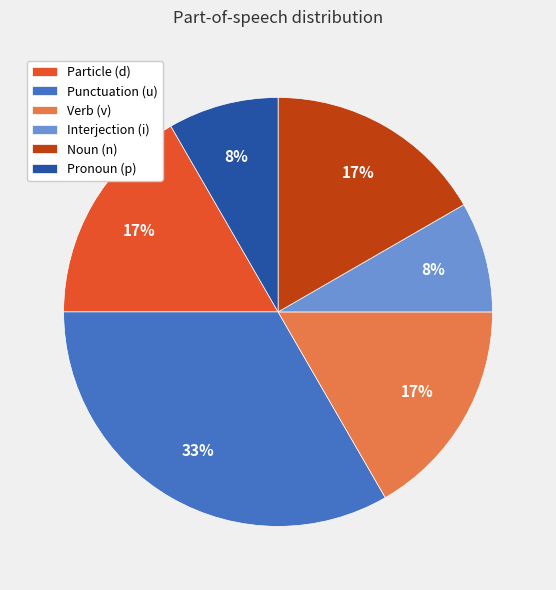

Count the number of slices in the pie.

6